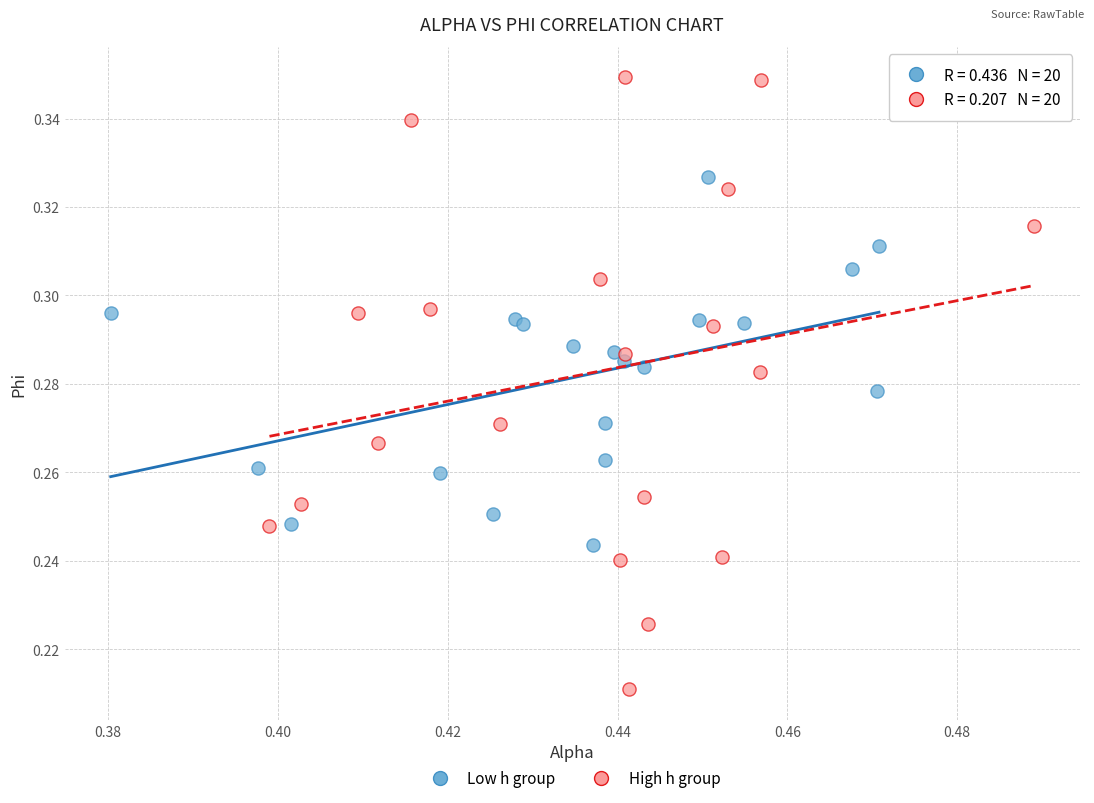

What are all the series names shown in the legend?

Low h group, High h group